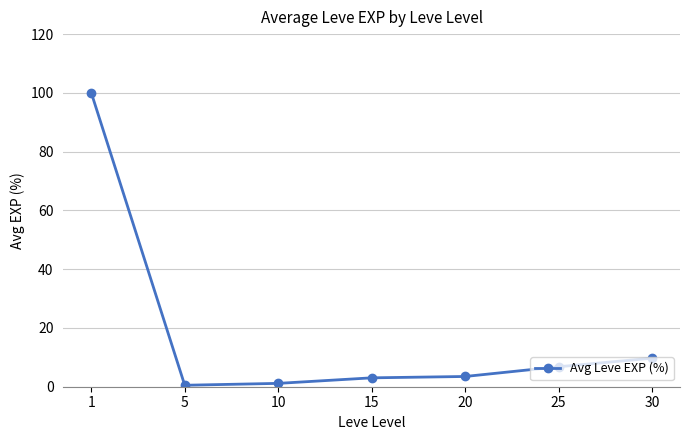

What is the maximum value shown in the chart?

100.0